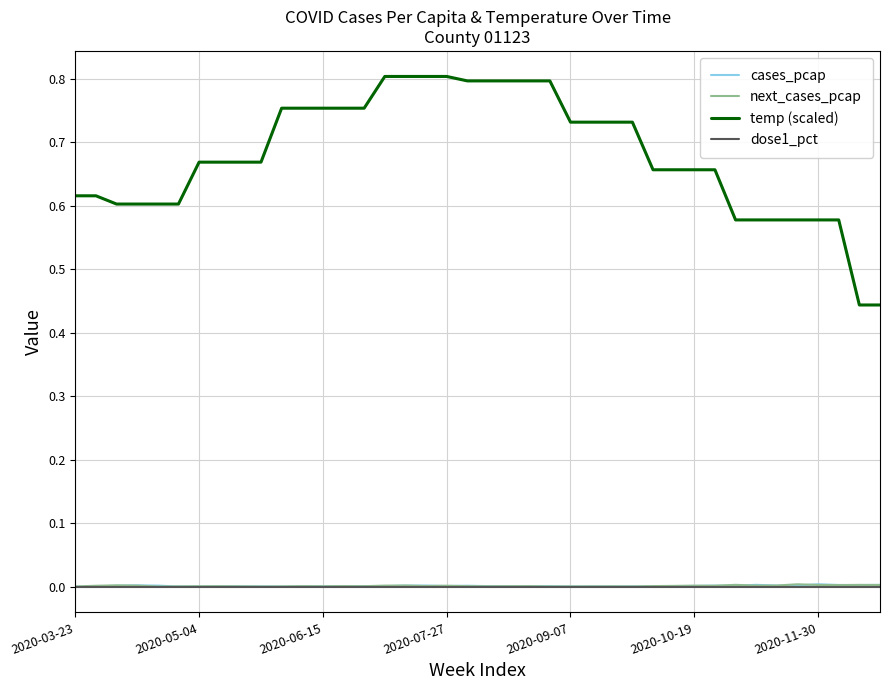

Which series has the widest spread of values?

temp (scaled)